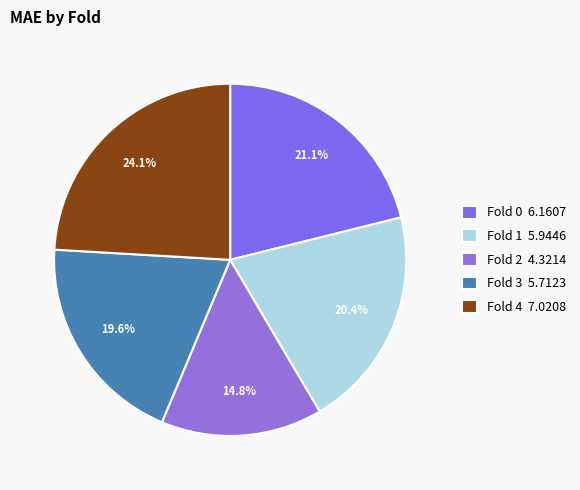

What is the ratio of the value at Fold 0 to the value at Fold 1?

1.0